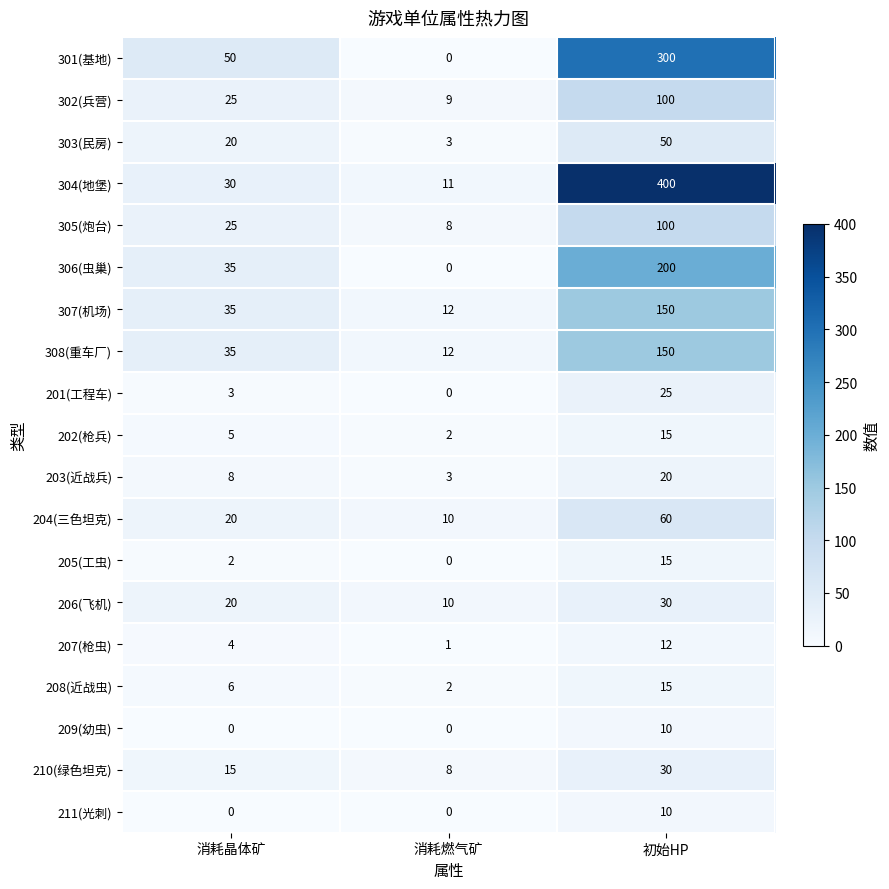

How many data points does each series have?

3